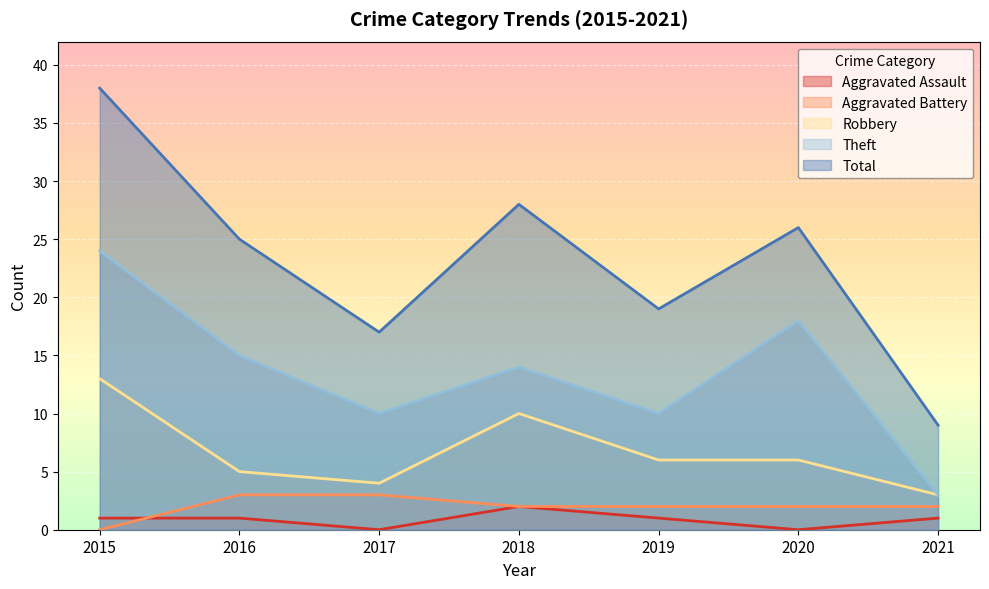

Is it true that Aggravated Battery equals 2 at 2019?

True